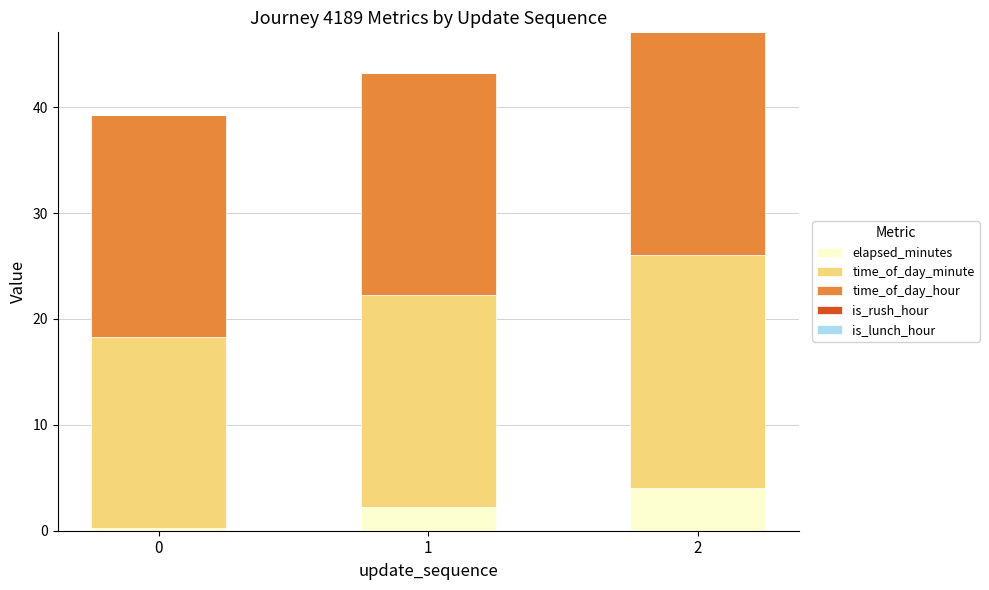

Is it true that elapsed_minutes equals 2.2 at 1?

True